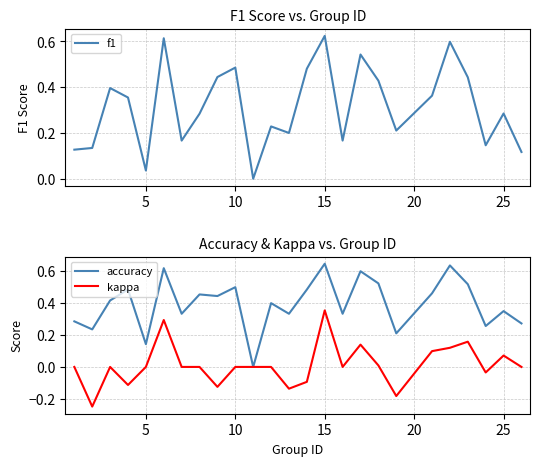

At which label does kappa reach its peak?

15